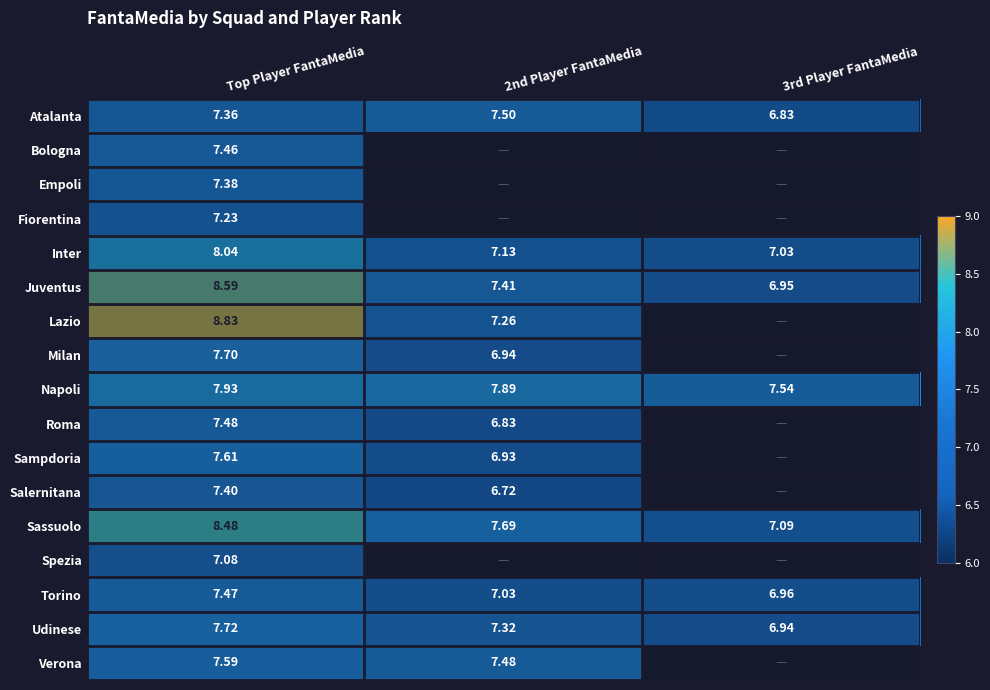

At which label does Torino first exceed 7?

Top Player FantaMedia